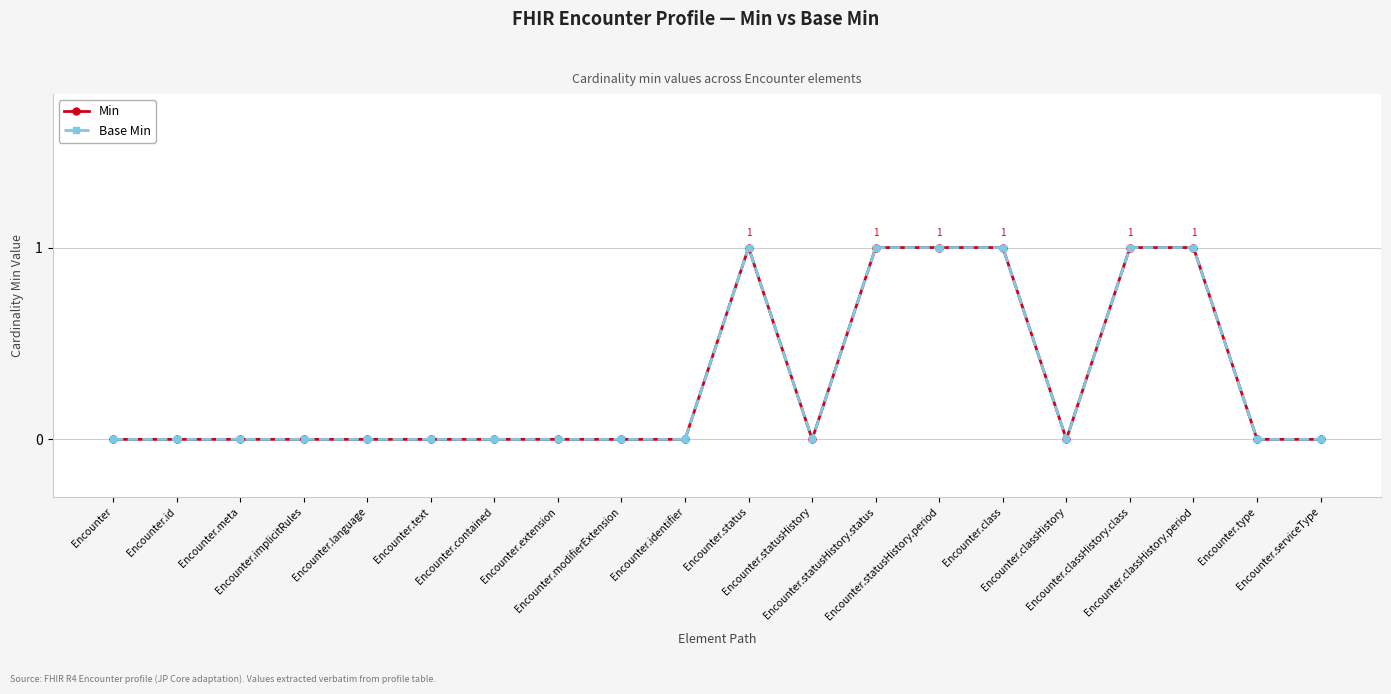

Between Encounter.classHistory.period and Encounter.type, which is larger?

Encounter.classHistory.period